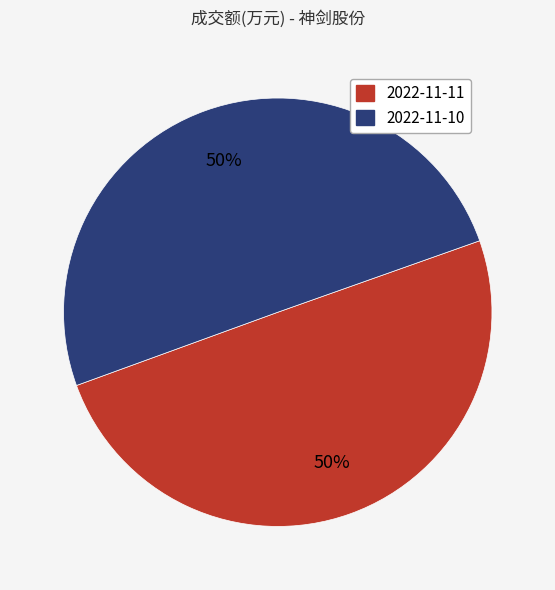

To the nearest percent, what percentage of the pie is 2022-11-11?

50%